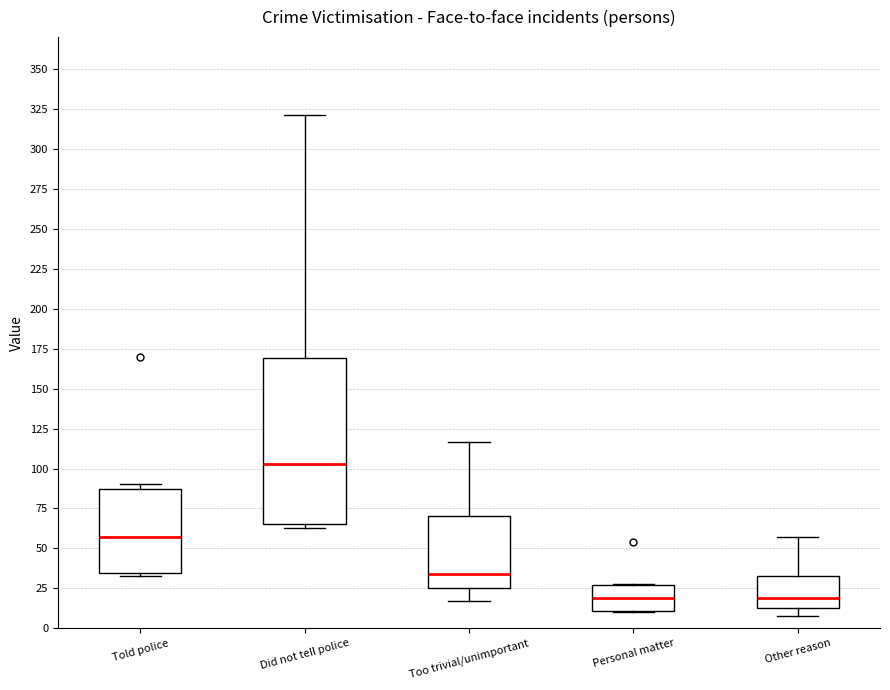

Where does the median line of the box for Other reason sit on the y-axis? The values are not printed on the chart, so give them approximately, as read against the axis.

20